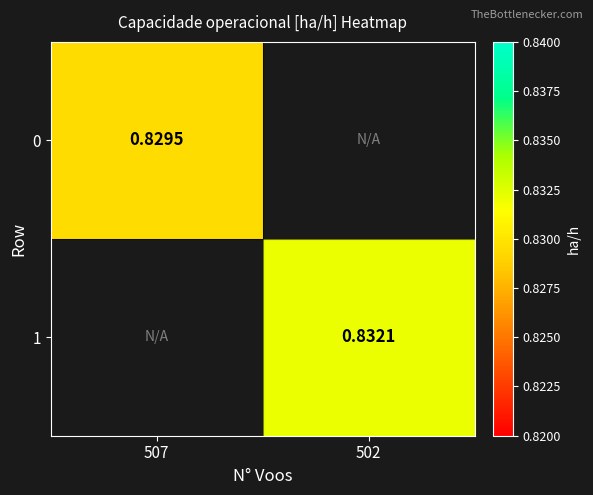

Is it true that 0 equals 0.8 at 507?

True